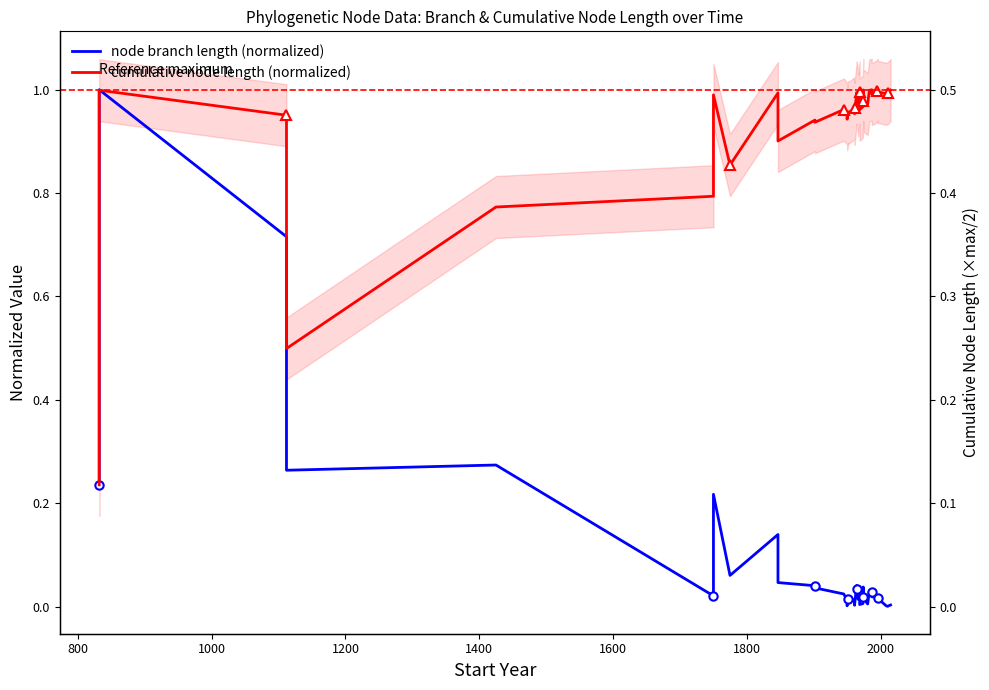

Between which two adjacent categories do node branch length (normalized) and cumulative node length (normalized) first intersect?

800 and 1000